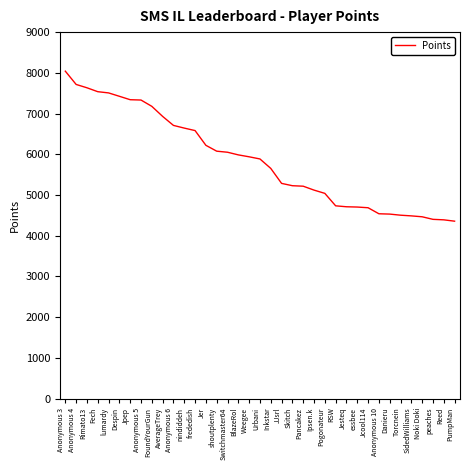

How many categories are shown in the chart?

37